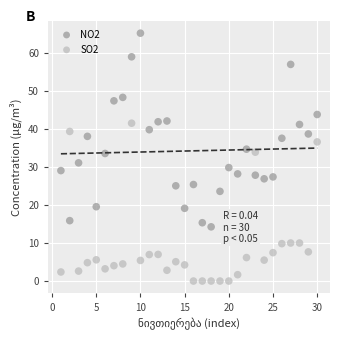

What is the X range (max minus min) for the scatter plot?

29.0